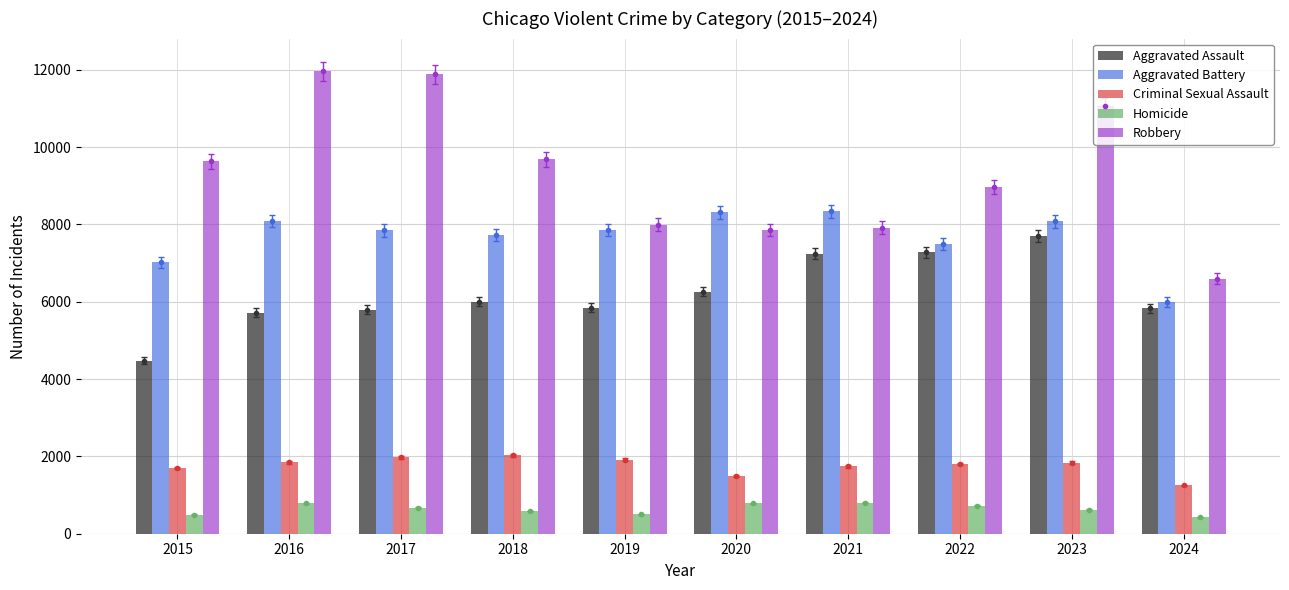

What is the maximum value for Aggravated Assault?

7710